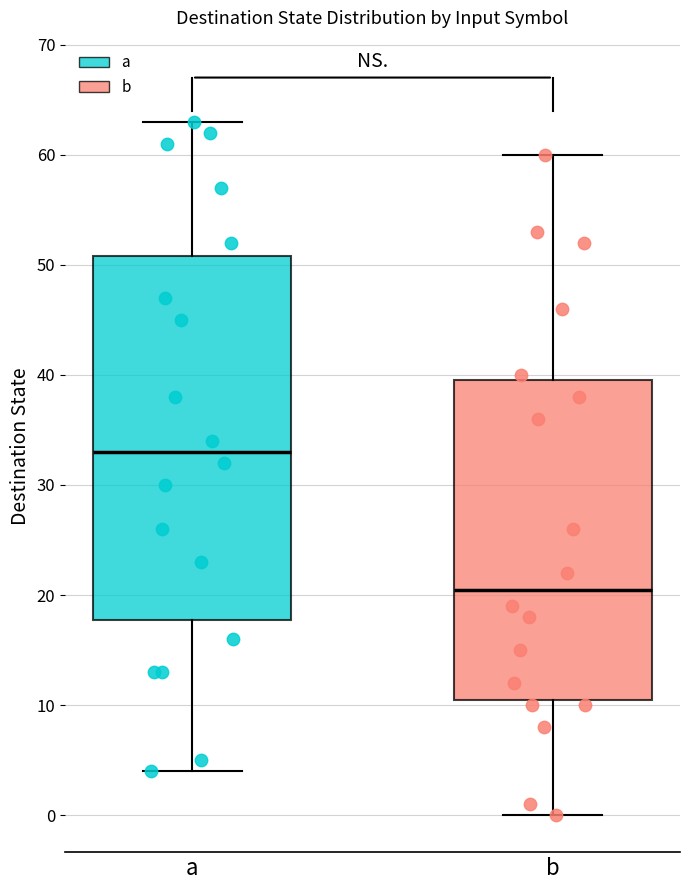

Reading left to right, transcribe this box plot: for each box, give where its median line is, the range the box spans, and where its two whiskers end, as read against the y-axis. The values are not printed on the chart, so give them approximately, as read against the axis.

a: median 33, box 18 to 51, whiskers 4 to 63
b: median 21, box 11 to 40, whiskers 0 to 60